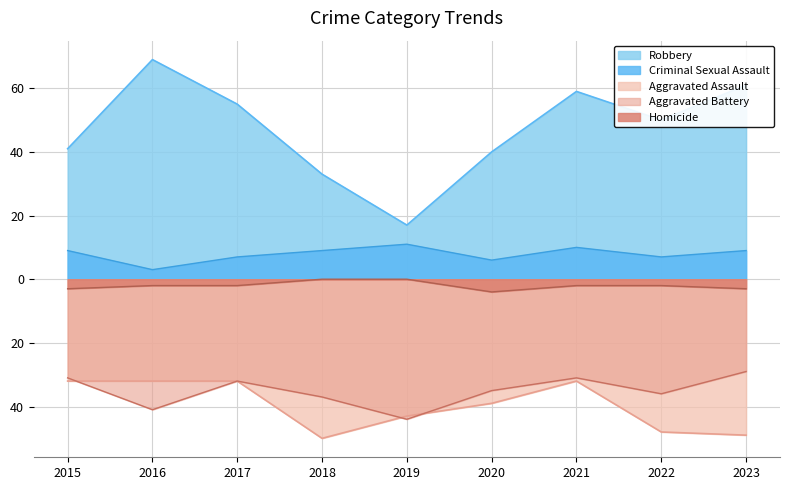

True or false: Aggravated Battery and Homicide cross at least once.

False